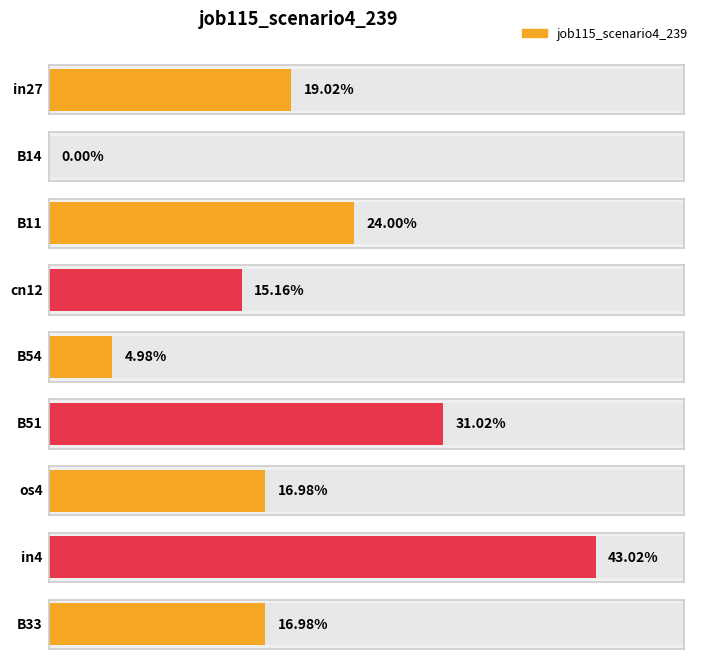

Rank the categories by value from highest to lowest.

in4, B51, B11, in27, os4, B33, cn12, B54, B14